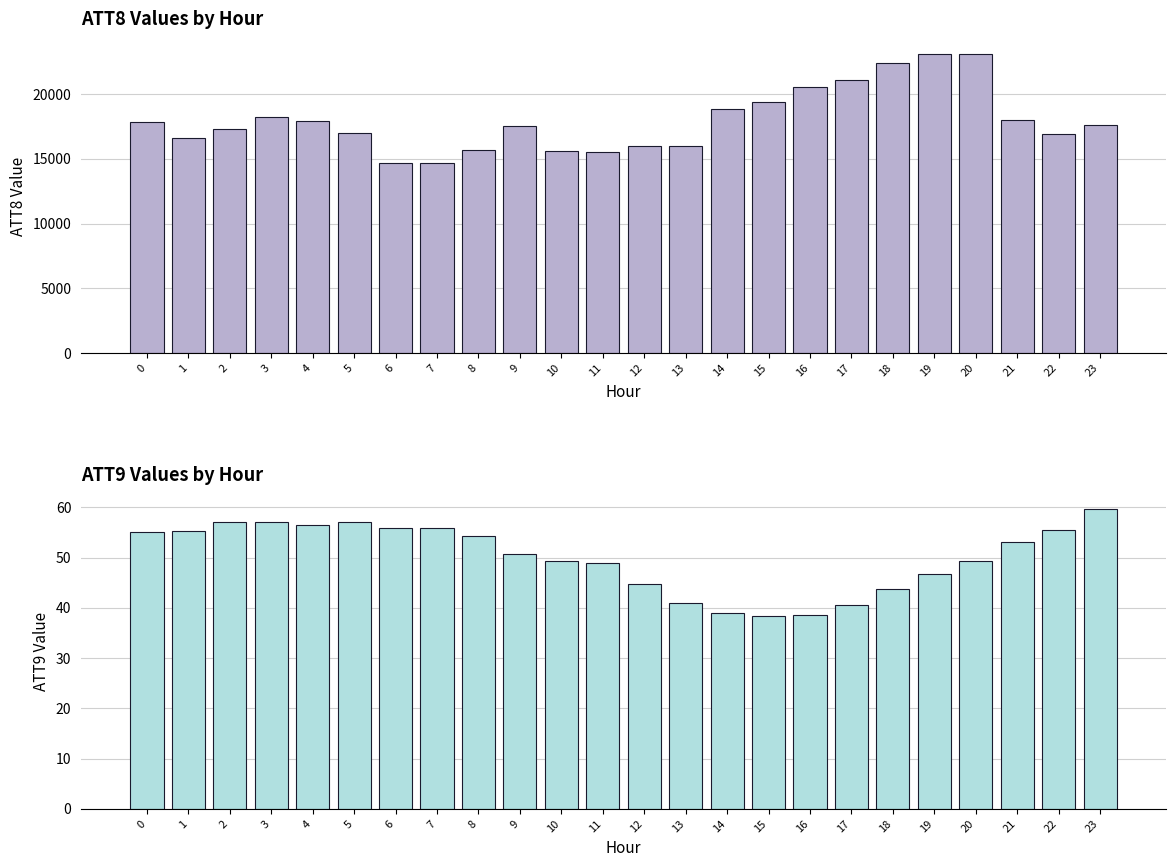

What is the sum of all ATT9 values?

1203.5